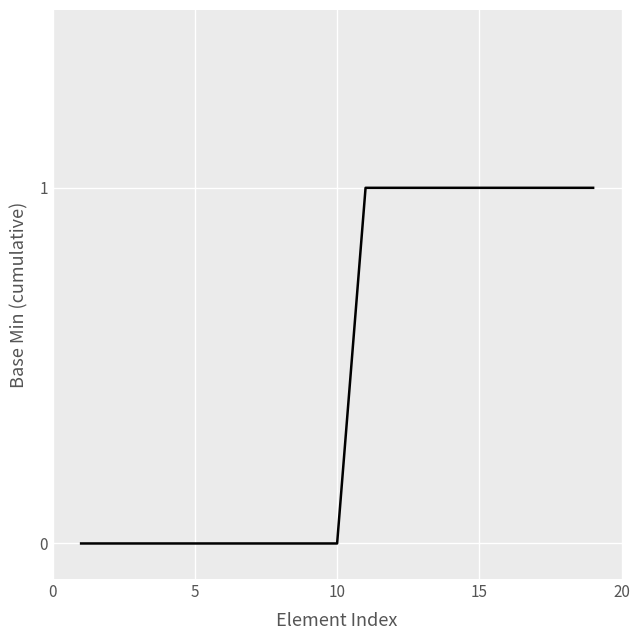

What is the greatest value displayed?

1